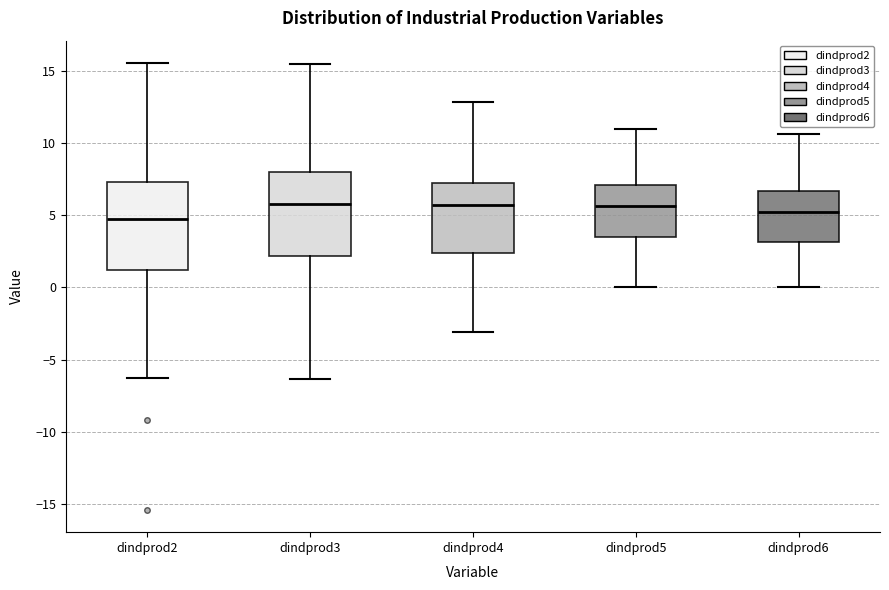

Reading left to right, transcribe this box plot: for each box, give where its median line is, the range the box spans, and where its two whiskers end, as read against the y-axis. The values are not printed on the chart, so give them approximately, as read against the axis.

dindprod2: median 4.5, box 1.0 to 7.5, whiskers -6.0 to 15.5
dindprod3: median 6.0, box 2.0 to 8.0, whiskers -6.5 to 15.5
dindprod4: median 5.5, box 2.5 to 7.5, whiskers -3.0 to 13.0
dindprod5: median 5.5, box 3.5 to 7.0, whiskers 0.0 to 11.0
dindprod6: median 5.0, box 3.0 to 6.5, whiskers 0.0 to 10.5